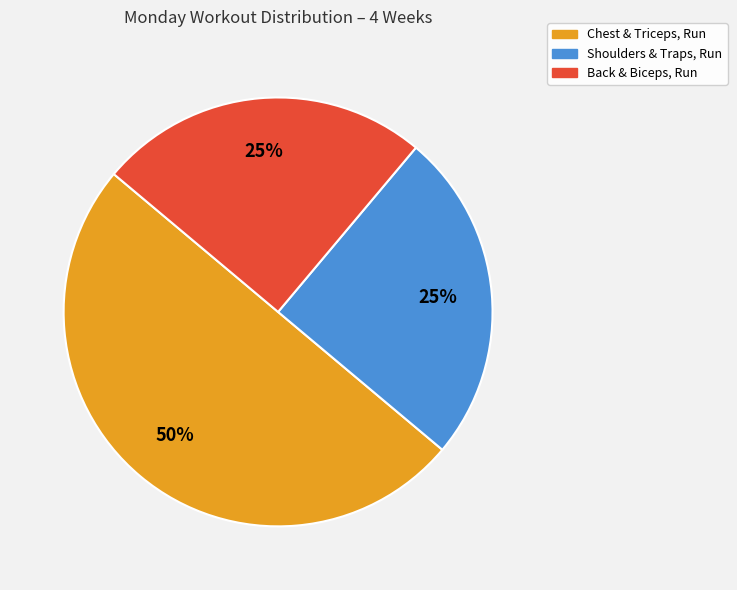

To the nearest percent, what is the average slice percentage?

33%